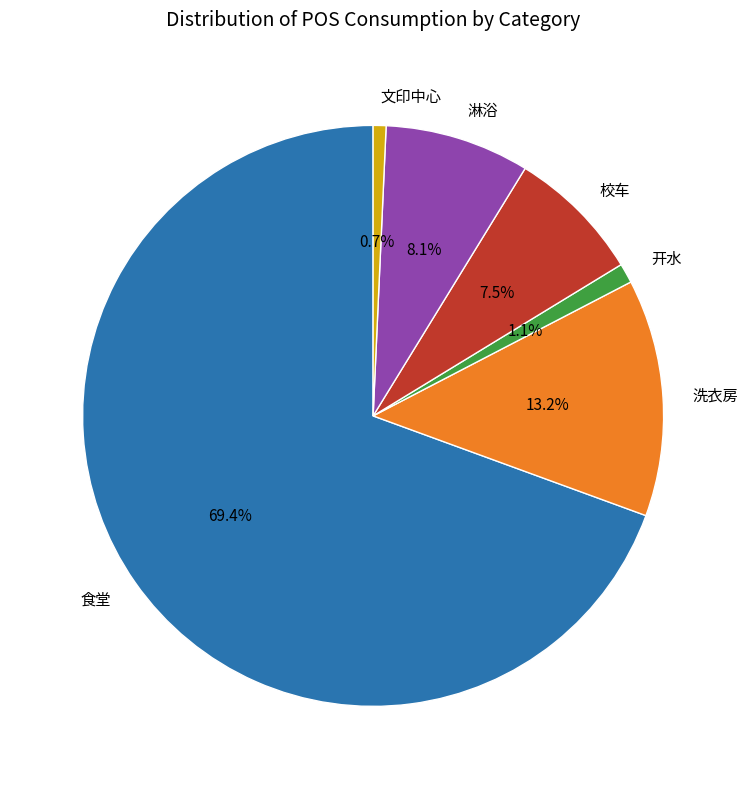

How many slices are in this pie chart?

6